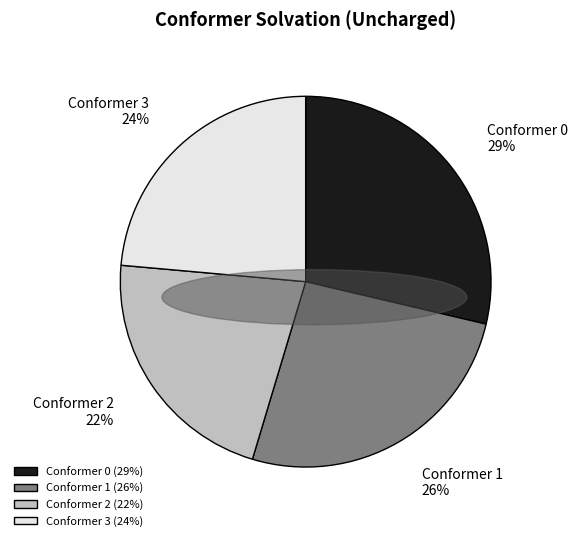

Approximately how many times larger is the value at Conformer 0 (29%) compared to Conformer 3 (24%)?

1.2